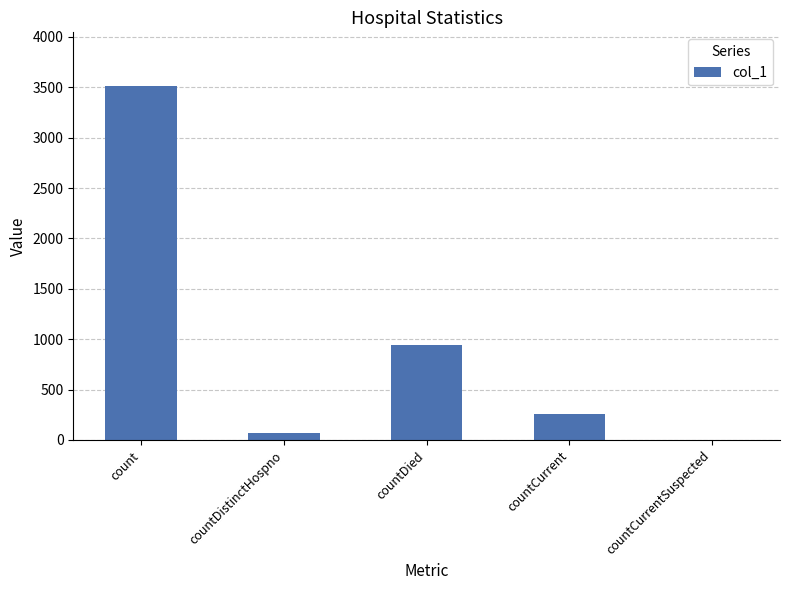

Is it true that the value at countCurrent is 454?

False